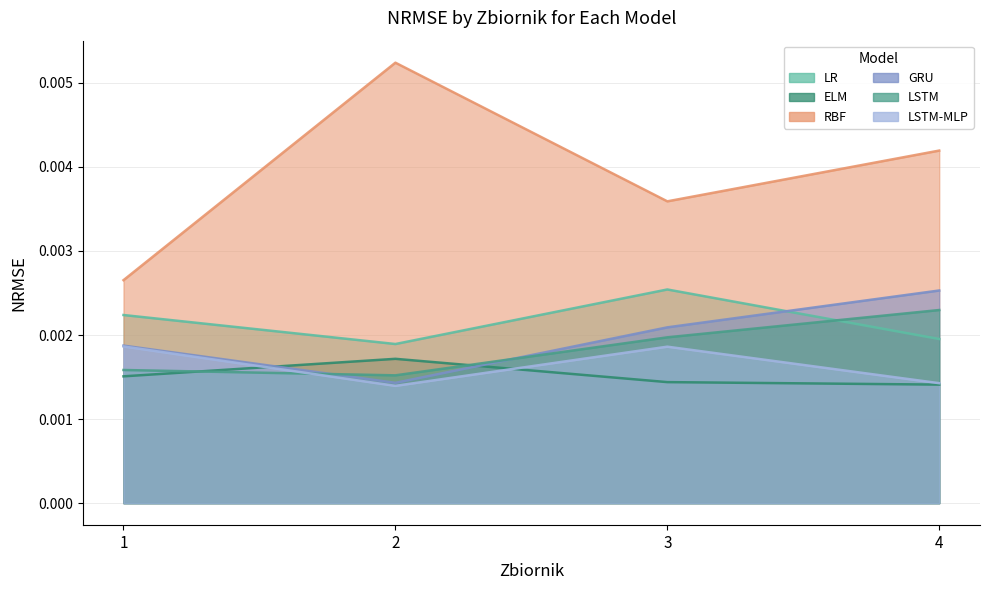

Does the chart display data point markers on the line(s)?

No